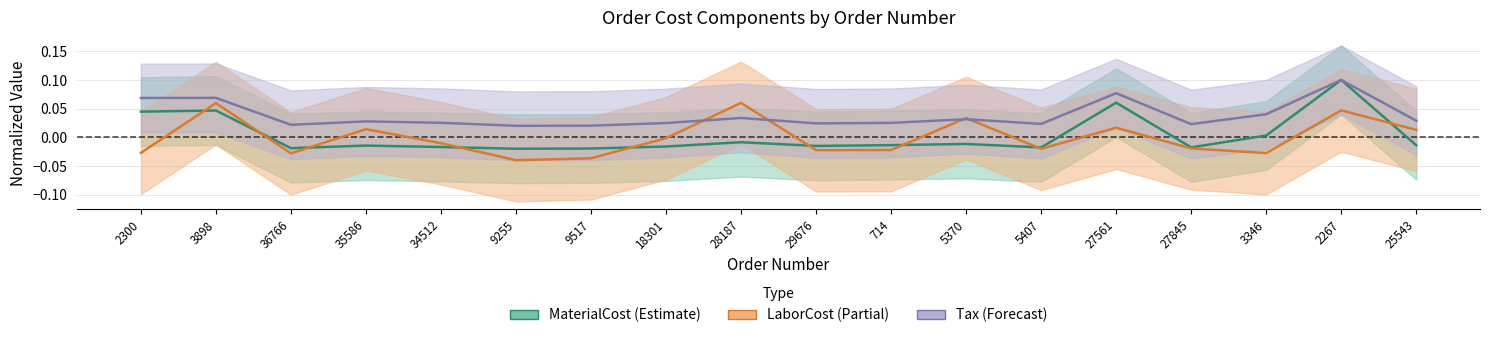

Reading left to right, list all the values displayed in this chart.

MaterialCost: 2300=0.0	3898=0.0	36766=-0.0	35586=-0.0	34512=-0.0	9255=-0.0	9517=-0.0	18301=-0.0	28187=-0.0	29676=-0.0	714=-0.0	5370=-0.0	5407=-0.0	27561=0.1	27845=-0.0	3346=0.0	2267=0.1	25543=-0.0
LaborCost: 2300=-0.0	3898=0.1	36766=-0.0	35586=0.0	34512=-0.0	9255=-0.0	9517=-0.0	18301=-0.0	28187=0.1	29676=-0.0	714=-0.0	5370=0.0	5407=-0.0	27561=0.0	27845=-0.0	3346=-0.0	2267=0.0	25543=0.0
Tax: 2300=0.1	3898=0.1	36766=0.0	35586=0.0	34512=0.0	9255=0.0	9517=0.0	18301=0.0	28187=0.0	29676=0.0	714=0.0	5370=0.0	5407=0.0	27561=0.1	27845=0.0	3346=0.0	2267=0.1	25543=0.0